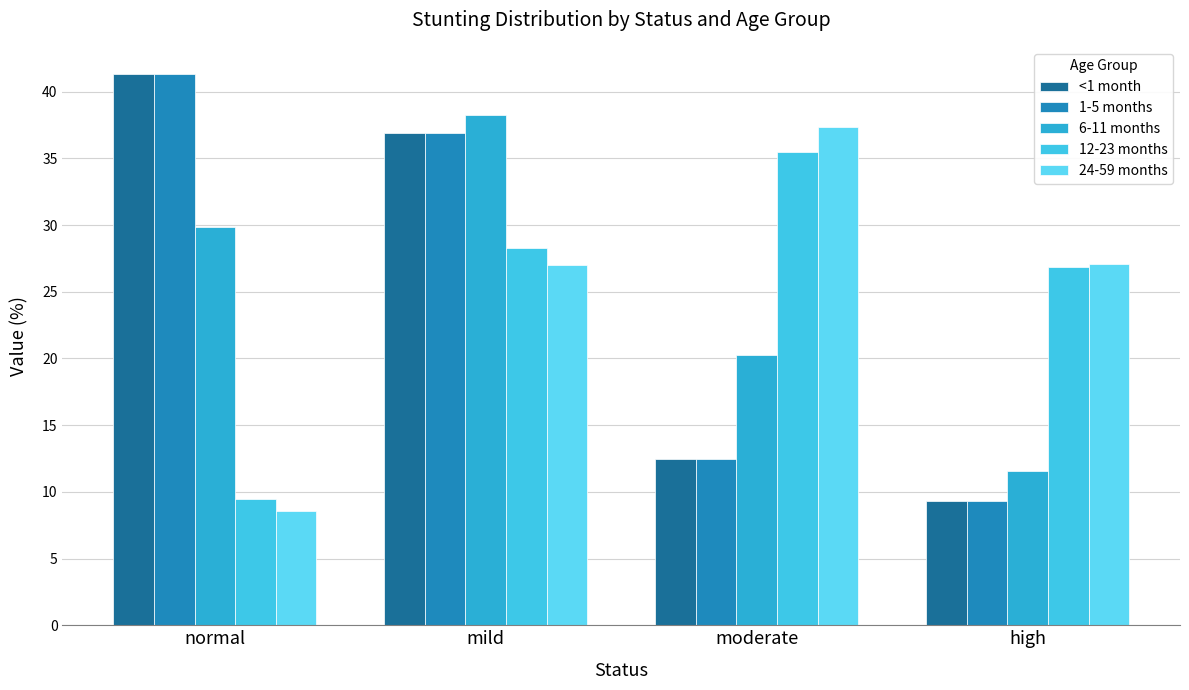

What is the difference between the 24-59 months values at mild and moderate?

10.3